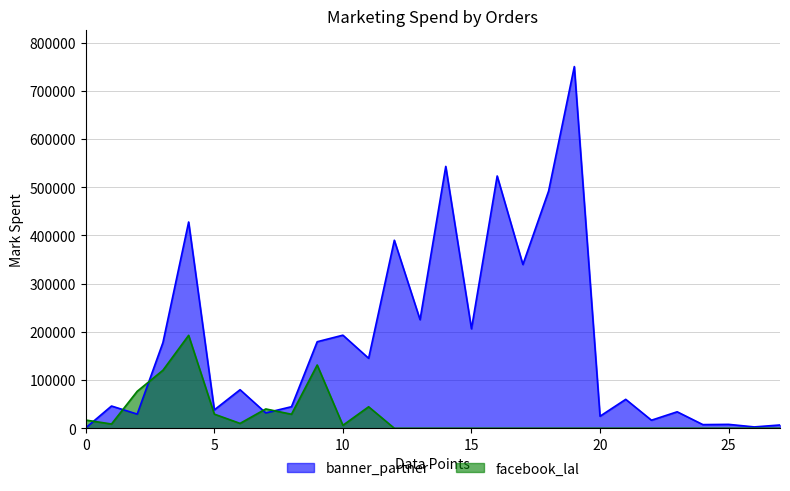

Reading left to right, list all the values displayed in this chart.

banner_partner: 932.0	46159.8	29378.3	177746.0	427922.0	38185.2	79987.7	31883.9	44731.7	179519.0	193124.0	145201.0	390105.0	225274.0	543275.0	206424.0	523398.0	339735.0	492126.0	750361.0	25023.2	60021.6	16706.4	34169.9	7583.7	8087.7	2791.1	6822.6
facebook_lal: 16997.8	8829.1	76716.4	120335.0	192789.0	29281.0	10104.9	40099.0	29091.4	131236.0	6171.1	44580.9	0.0	0.0	0.0	0.0	0.0	0.0	0.0	0.0	0.0	0.0	0.0	0.0	0.0	0.0	0.0	0.0